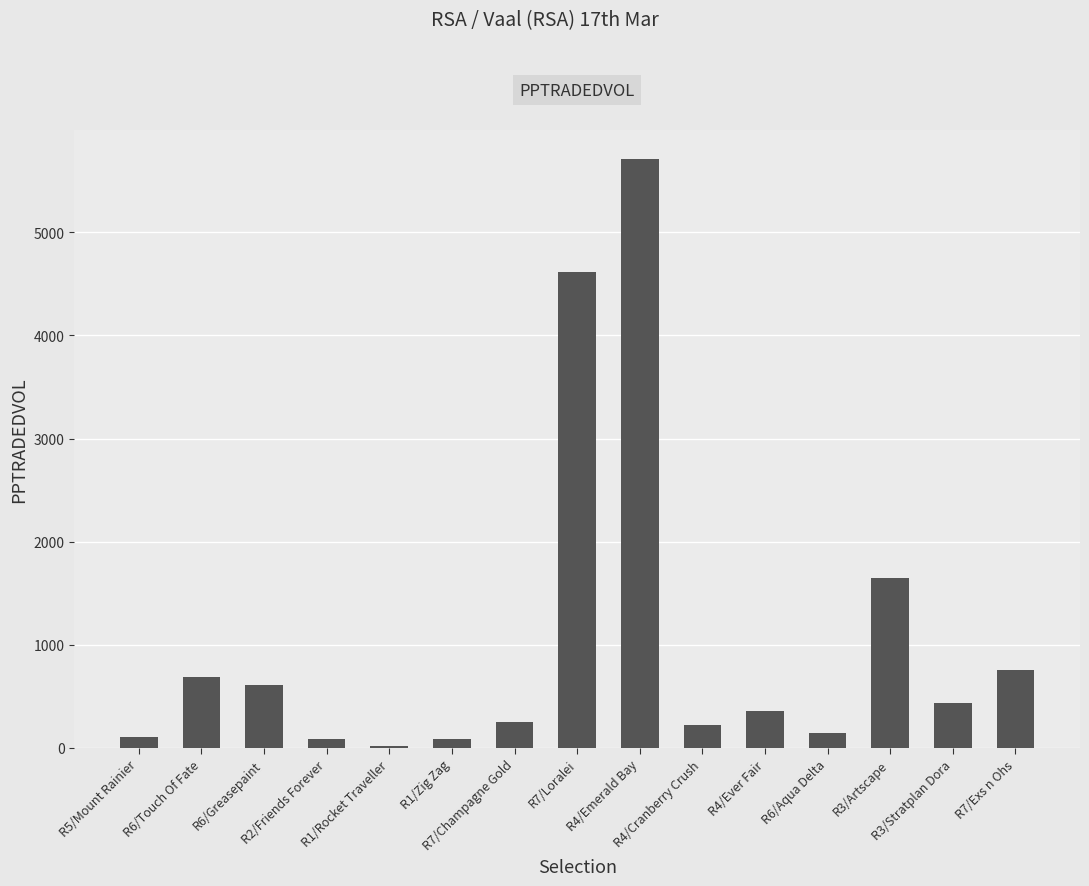

What is the difference between the second highest and minimum values?

4599.6